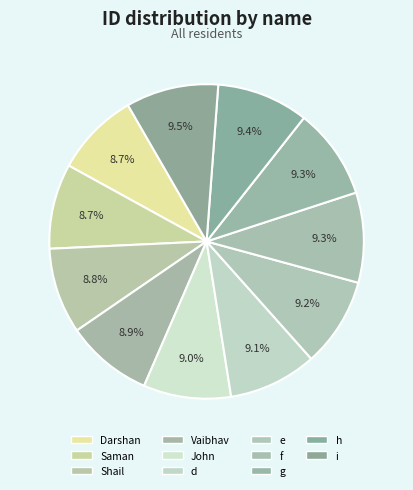

Is Vaibhav the majority of the pie?

No